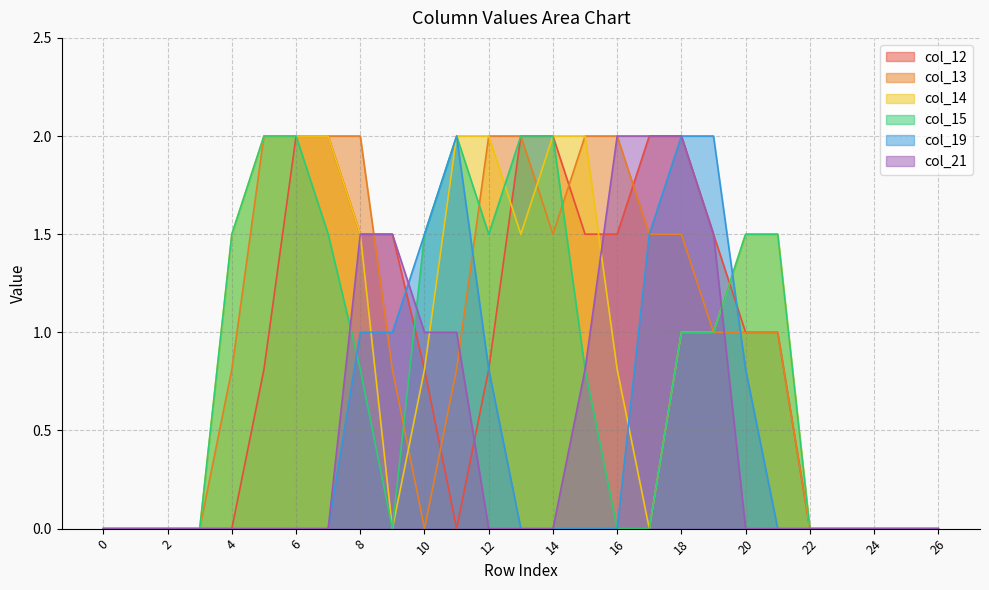

Reading left to right, what are all the values shown in this chart?

col_12: 0=0.0	1=0.0	2=0.0	3=0.0	4=0.0	5=0.8	6=2.0	7=2.0	8=1.5	9=1.5	10=0.8	11=0.0	12=0.8	13=2.0	14=2.0	15=1.5	16=1.5	17=2.0	18=2.0	19=1.5	20=1.0	21=1.0	22=0.0	23=0.0	24=0.0	25=0.0	26=0.0
col_13: 0=0.0	1=0.0	2=0.0	3=0.0	4=0.8	5=2.0	6=2.0	7=2.0	8=2.0	9=0.8	10=0.0	11=0.8	12=2.0	13=2.0	14=1.5	15=2.0	16=2.0	17=1.5	18=1.5	19=1.0	20=1.0	21=1.0	22=0.0	23=0.0	24=0.0	25=0.0	26=0.0
col_14: 0=0.0	1=0.0	2=0.0	3=0.0	4=1.5	5=2.0	6=2.0	7=2.0	8=1.5	9=0.0	10=0.8	11=2.0	12=2.0	13=1.5	14=2.0	15=2.0	16=0.8	17=0.0	18=1.0	19=1.0	20=1.5	21=1.5	22=0.0	23=0.0	24=0.0	25=0.0	26=0.0
col_15: 0=0.0	1=0.0	2=0.0	3=0.0	4=1.5	5=2.0	6=2.0	7=1.5	8=0.8	9=0.0	10=1.5	11=2.0	12=1.5	13=2.0	14=2.0	15=0.8	16=0.0	17=0.0	18=1.0	19=1.0	20=1.5	21=1.5	22=0.0	23=0.0	24=0.0	25=0.0	26=0.0
col_19: 0=0.0	1=0.0	2=0.0	3=0.0	4=0.0	5=0.0	6=0.0	7=0.0	8=1.0	9=1.0	10=1.5	11=2.0	12=0.8	13=0.0	14=0.0	15=0.0	16=0.0	17=1.5	18=2.0	19=2.0	20=0.8	21=0.0	22=0.0	23=0.0	24=0.0	25=0.0	26=0.0
col_21: 0=0.0	1=0.0	2=0.0	3=0.0	4=0.0	5=0.0	6=0.0	7=0.0	8=1.5	9=1.5	10=1.0	11=1.0	12=0.0	13=0.0	14=0.0	15=0.8	16=2.0	17=2.0	18=2.0	19=1.5	20=0.0	21=0.0	22=0.0	23=0.0	24=0.0	25=0.0	26=0.0